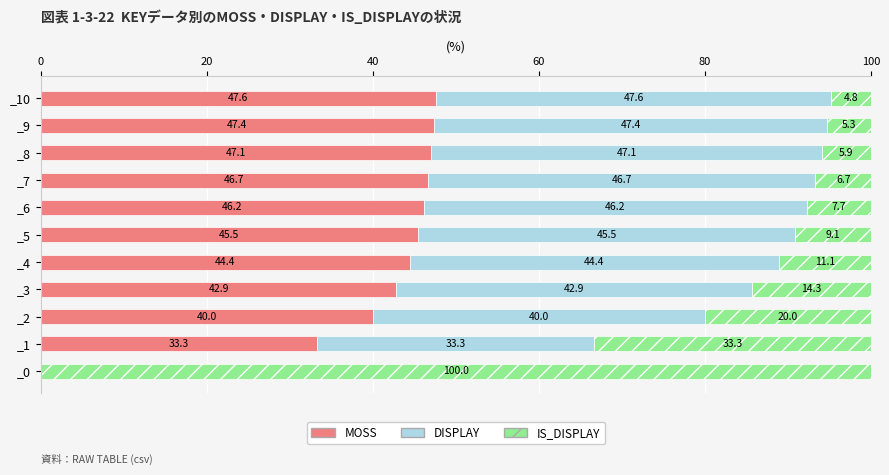

The value of MOSS at _6 is 69.3. True or false?

False